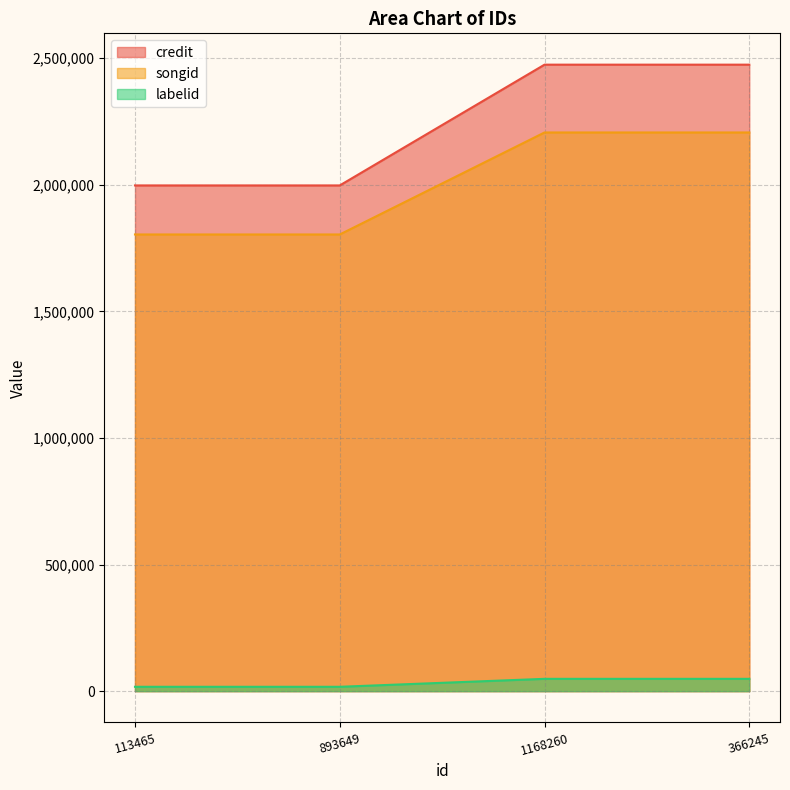

What are all the series names shown in the legend?

credit, songid, labelid